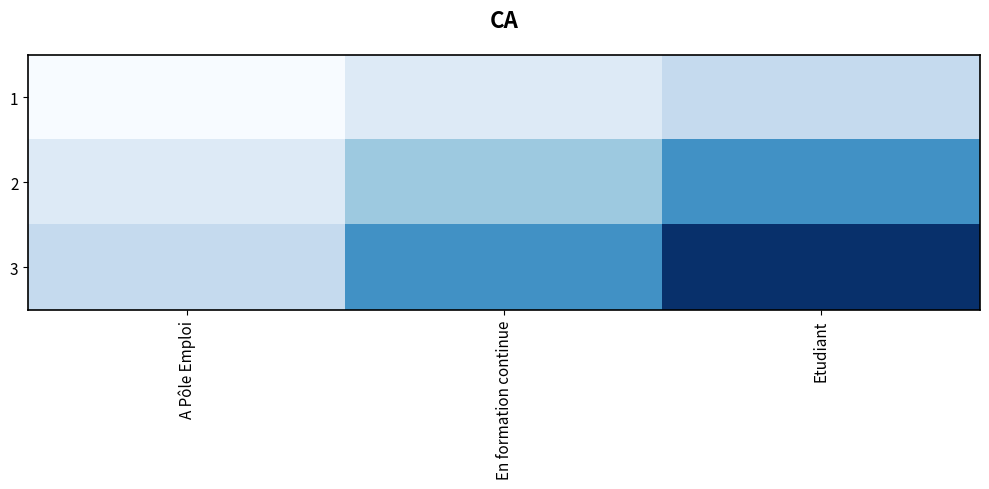

The value of 1 at En formation continue is 2. True or false?

True